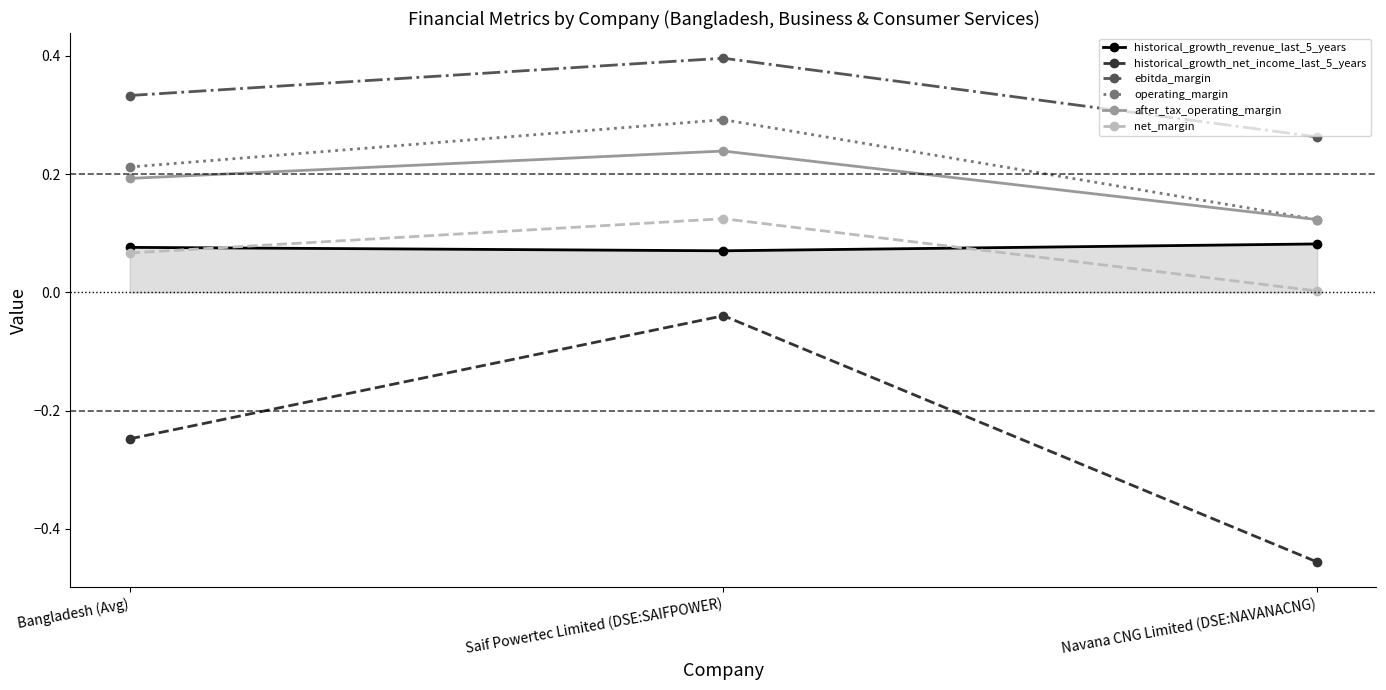

List the series in order of their peak value, lowest first.

historical_growth_net_income_last_5_years, historical_growth_revenue_last_5_years, net_margin, after_tax_operating_margin, operating_margin, ebitda_margin